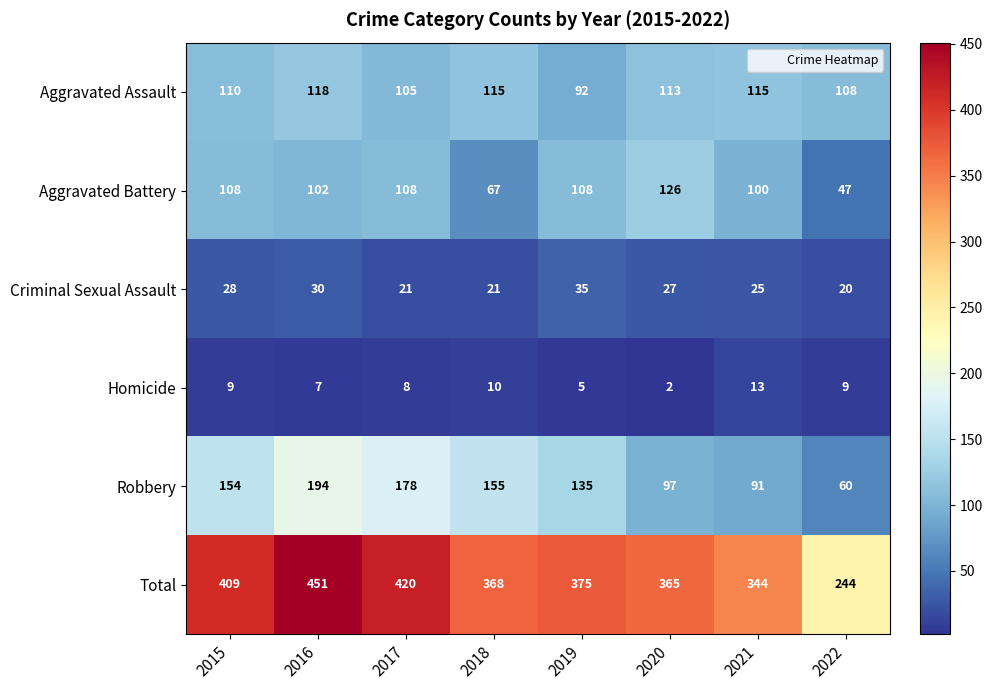

At which label is Aggravated Assault closest to 105?

2017